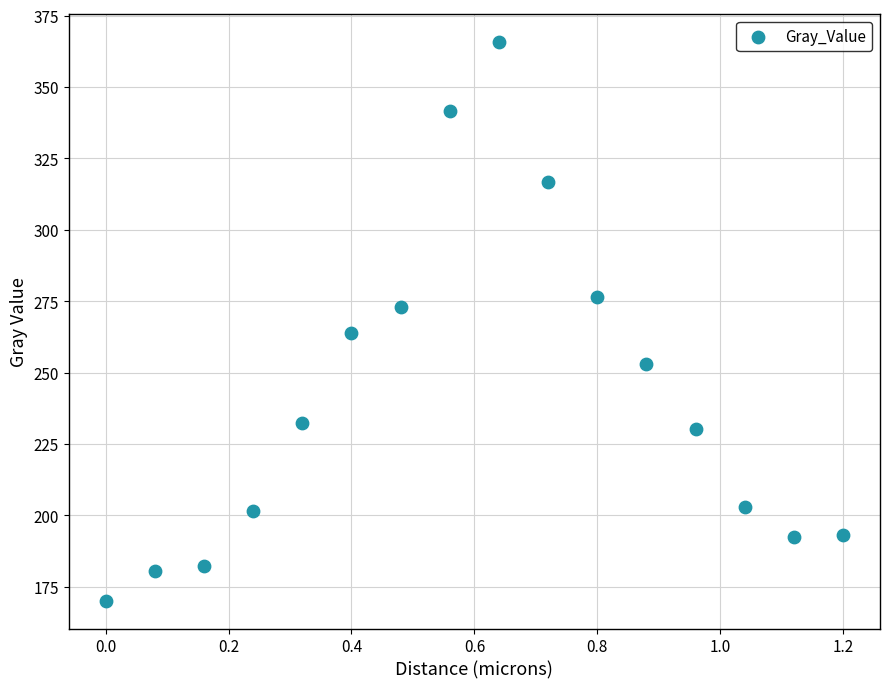

What Y value in the scatter plot is closest to 267?

264.0